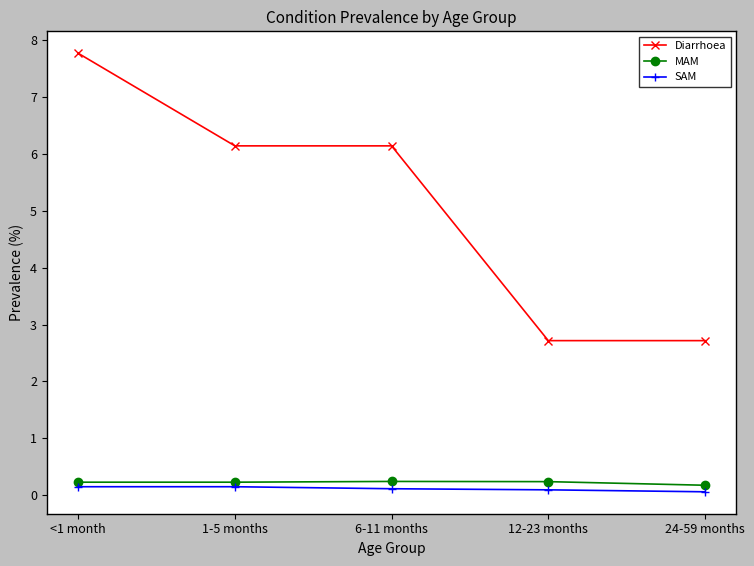

At which label does Diarrhoea first exceed 6?

<1 month